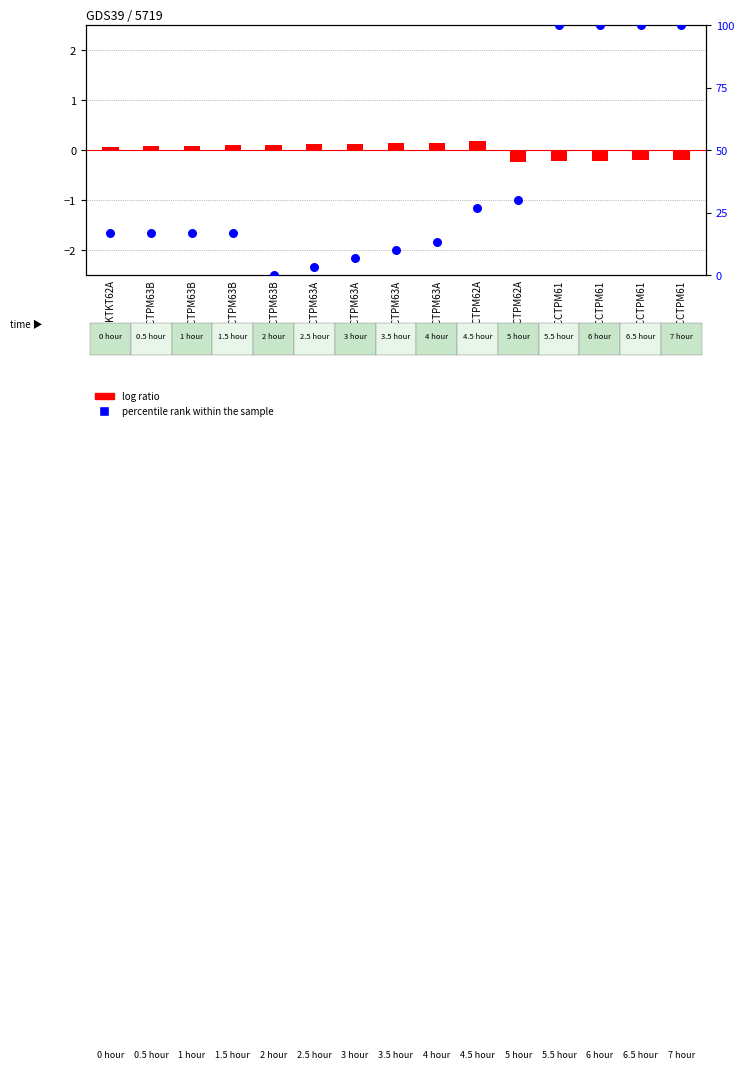

Which series has the widest spread of Y values?

percentile rank within the sample